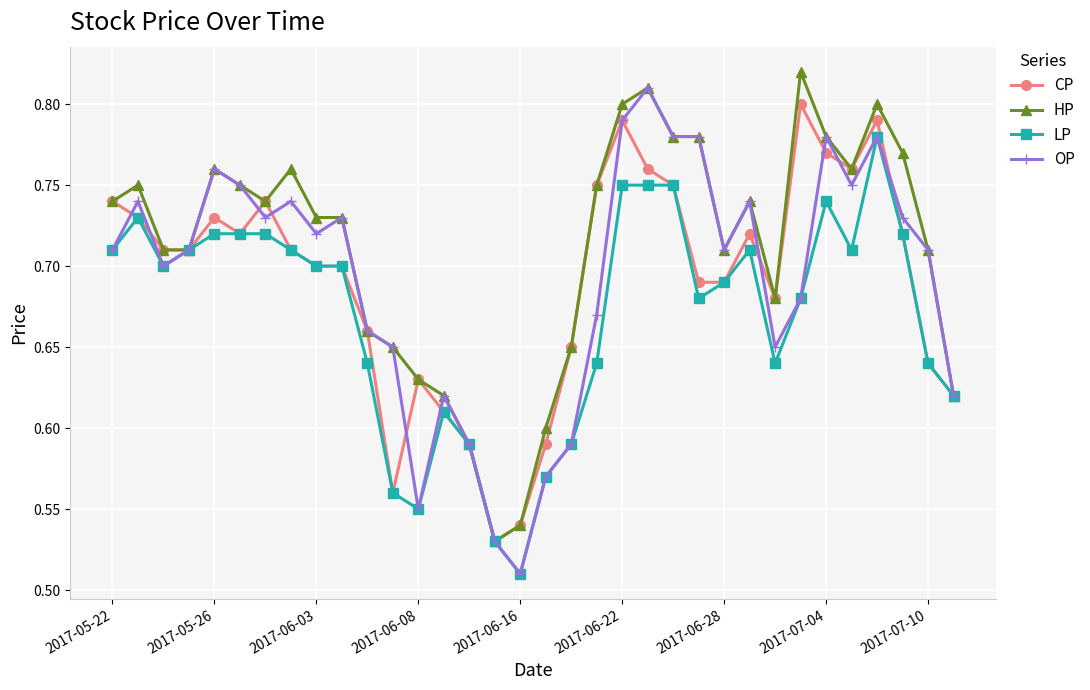

How many lines are shown in the chart?

4